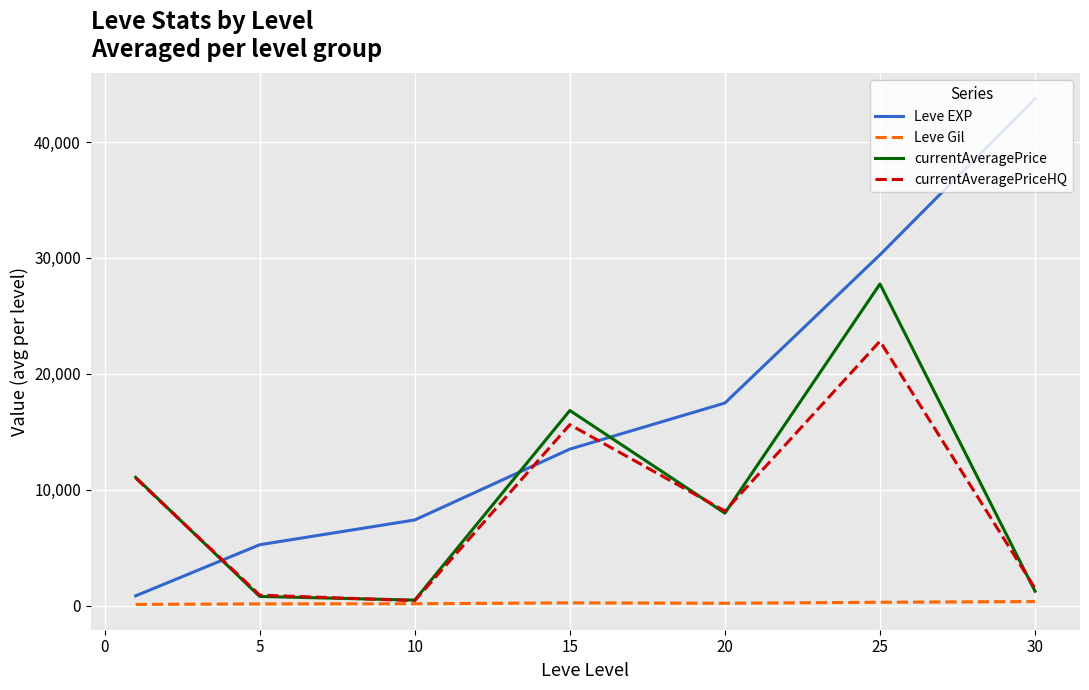

Which series has the widest spread of values?

Leve EXP